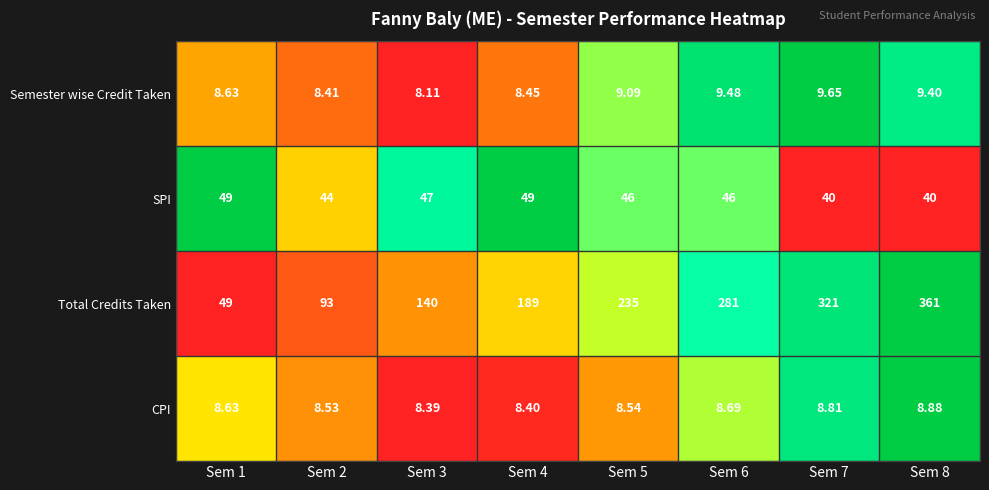

Between Sem 7 and Sem 8, which series saw the biggest shift?

Total Credits Taken